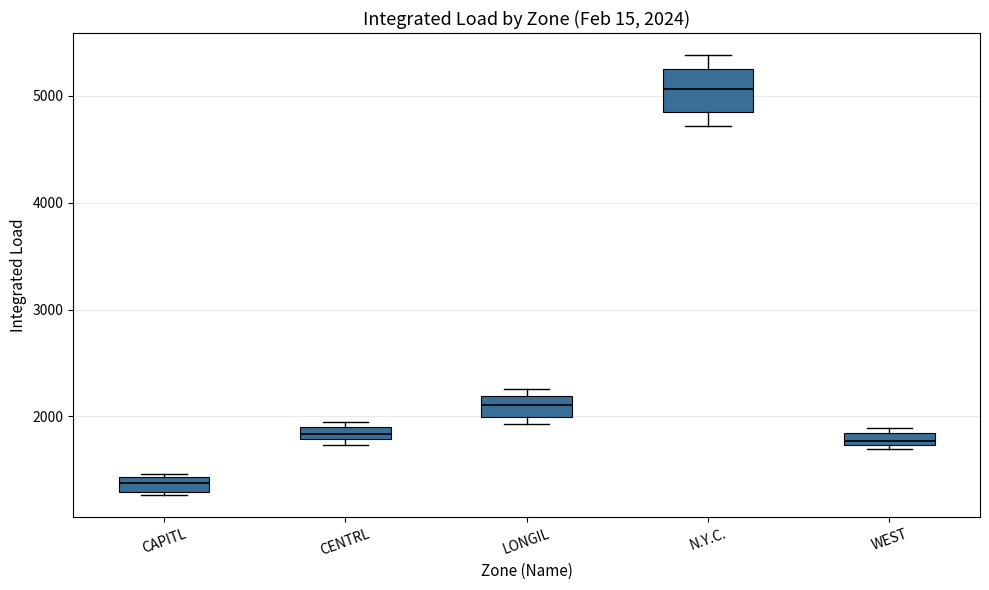

Which box has the highest median line?

N.Y.C.